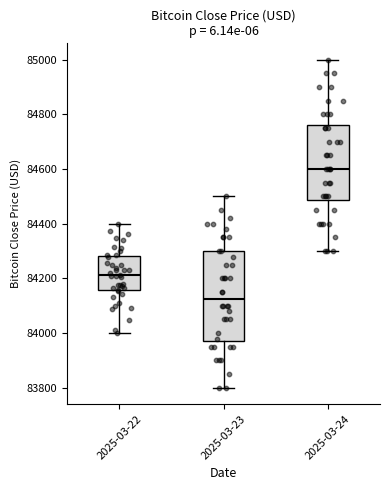

Where is the lower edge of the box for 2025-03-22 on the y-axis? The values are not printed on the chart, so give them approximately, as read against the axis.

84160